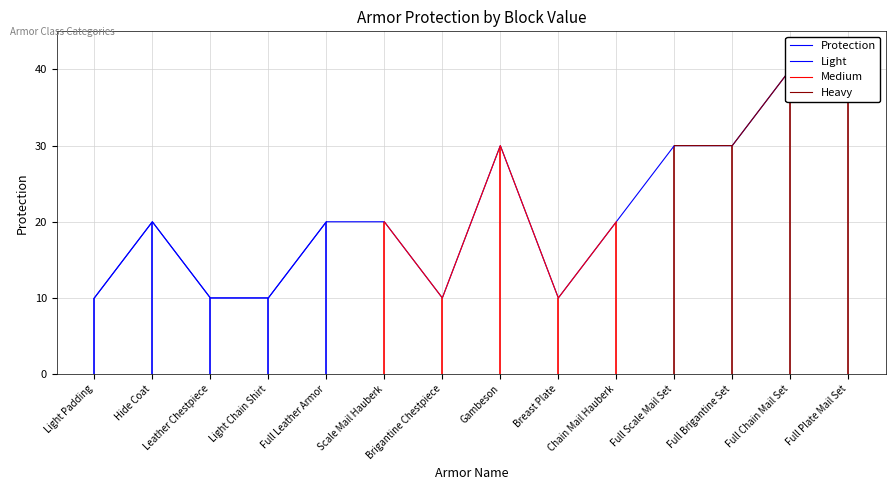

Where is the first local maximum?

Hide Coat